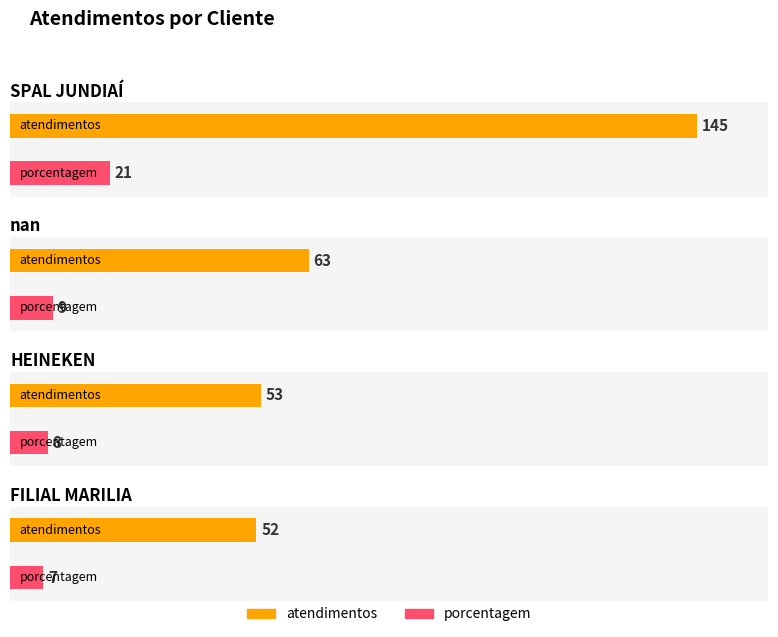

Which series changed the most between SPAL JUNDIAÍ and nan?

atendimentos